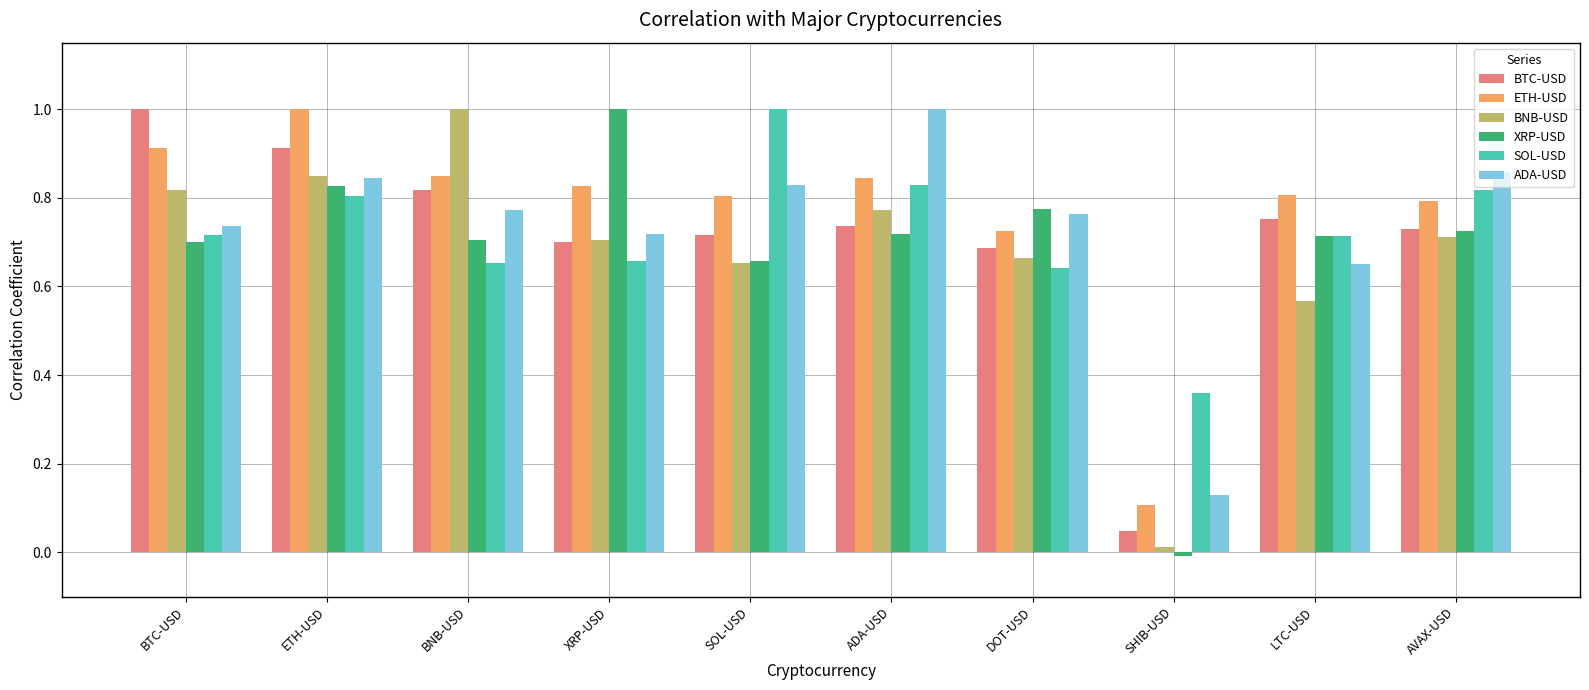

What is the spread (max minus min) of values at BNB-USD?

0.3